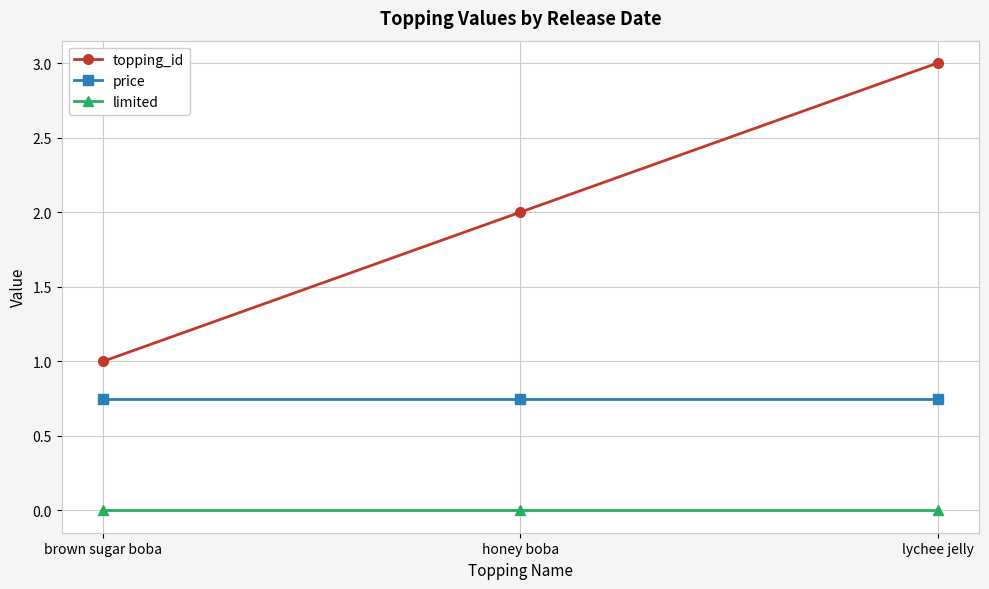

Which category has the highest value across all series?

lychee jelly